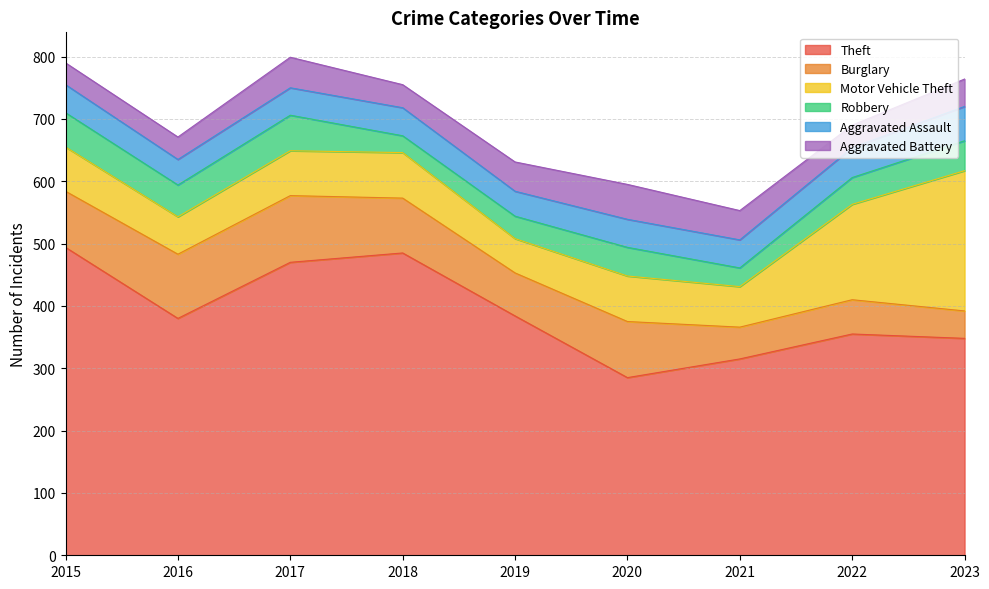

Rank the series by their maximum value, from highest to lowest.

Theft, Motor Vehicle Theft, Burglary, Robbery, Aggravated Battery, Aggravated Assault